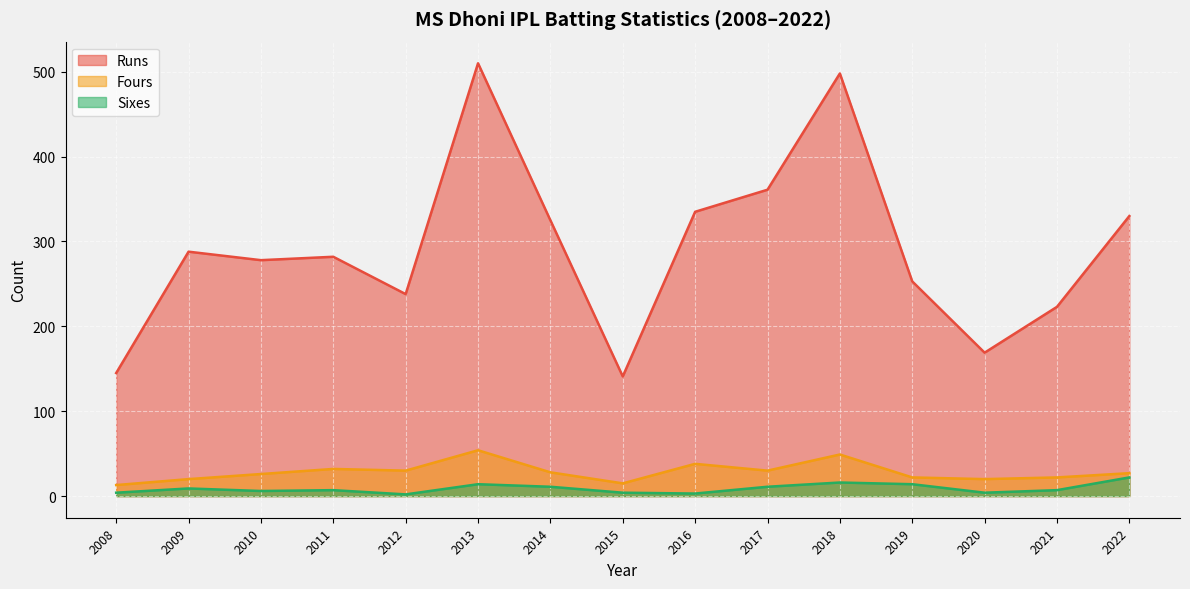

At which category does Sixes reach its first local peak?

2009